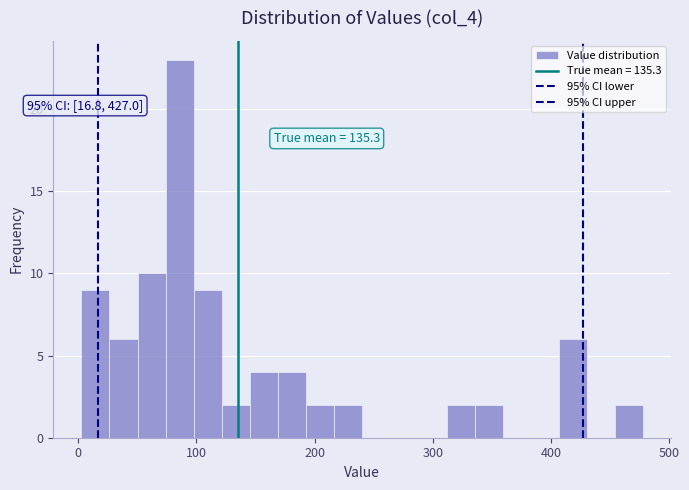

Around what value on the x-axis is the tallest bar? Give the approximate position of its centre, as read against the axis.

90